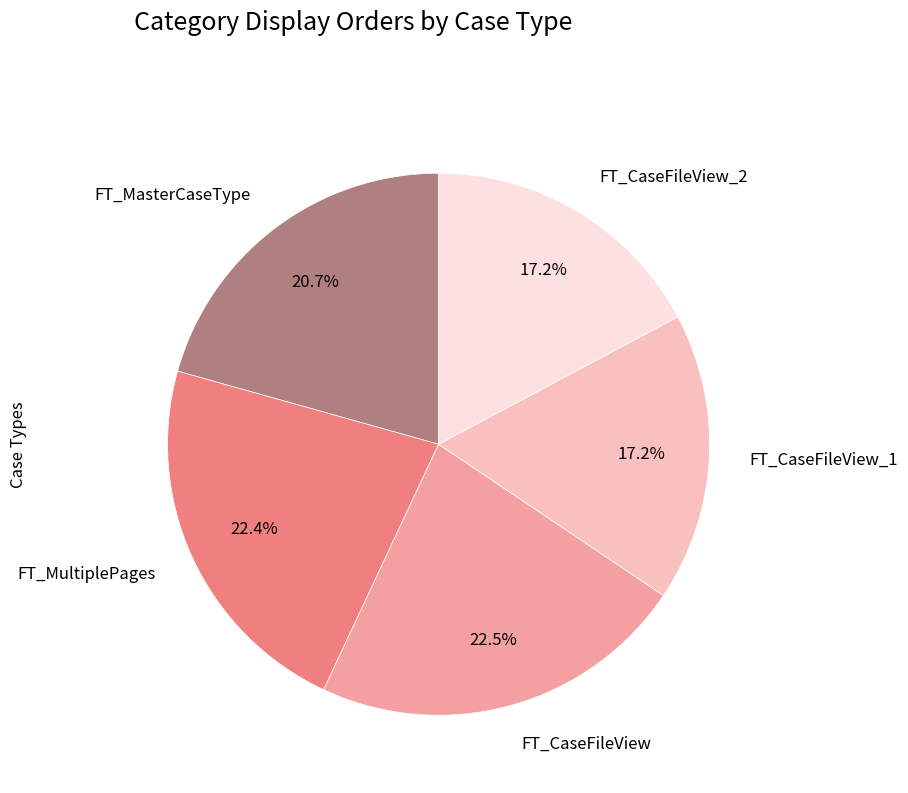

What percentage is the FT_CaseFileView_1 slice, to the nearest percent?

17%